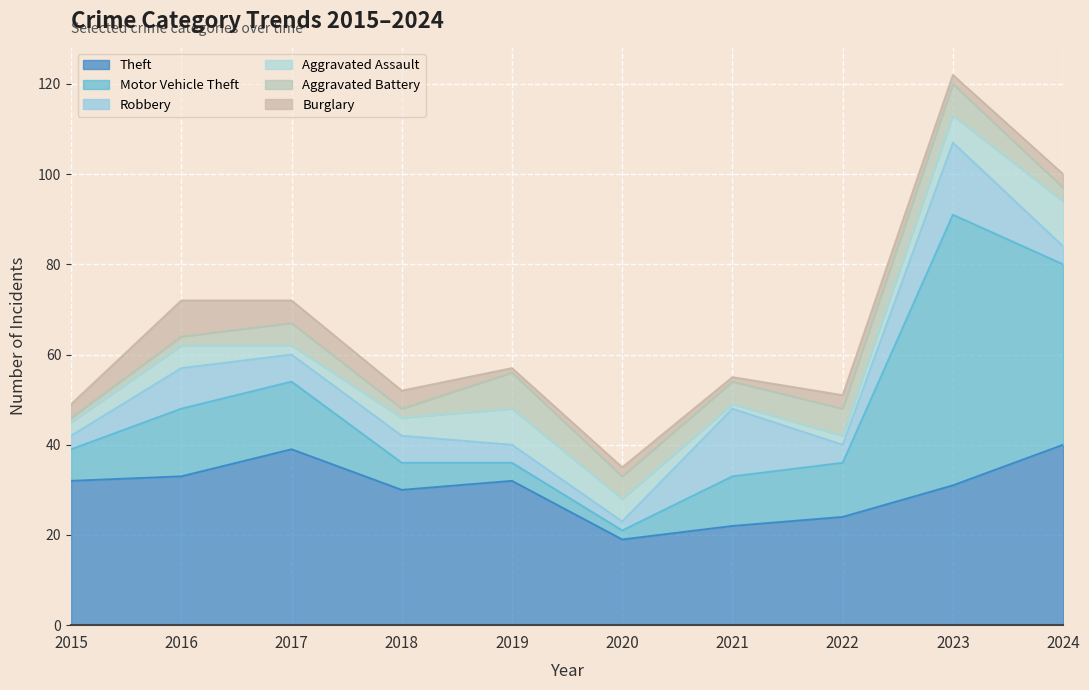

Which label corresponds to the largest value in the chart?

2023